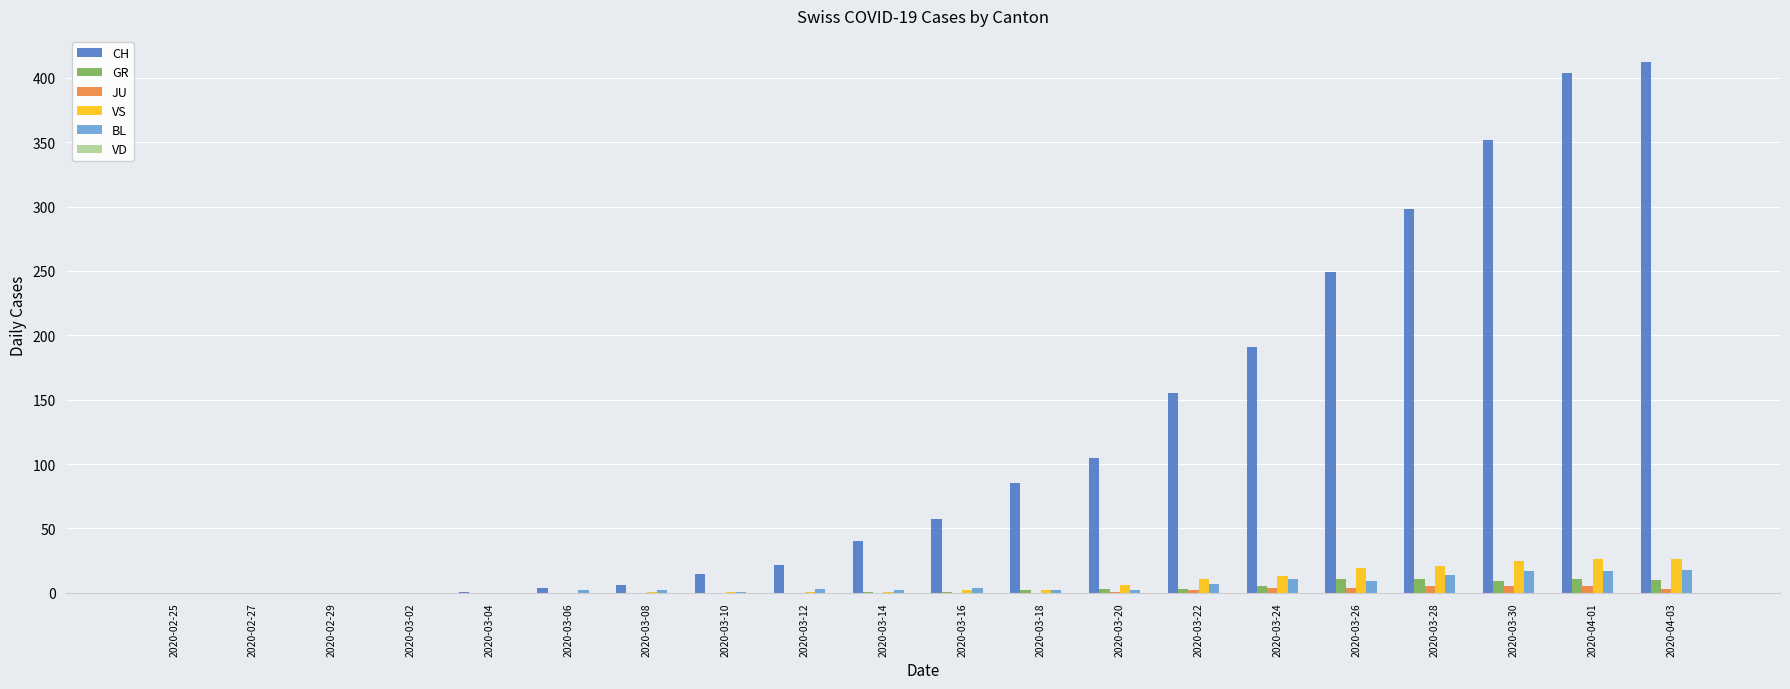

What is the approximate value of CH at 2020-03-14, to the nearest 10?

40